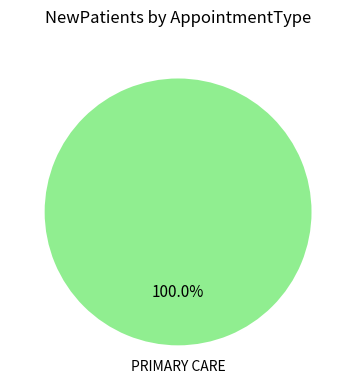

Is there any slice that represents more than half of the pie?

Yes